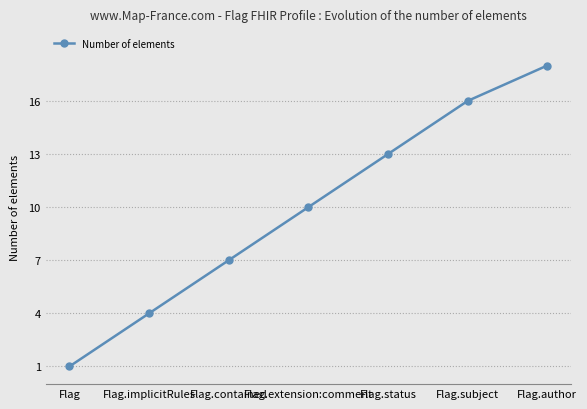

How many lines are shown in the chart?

1